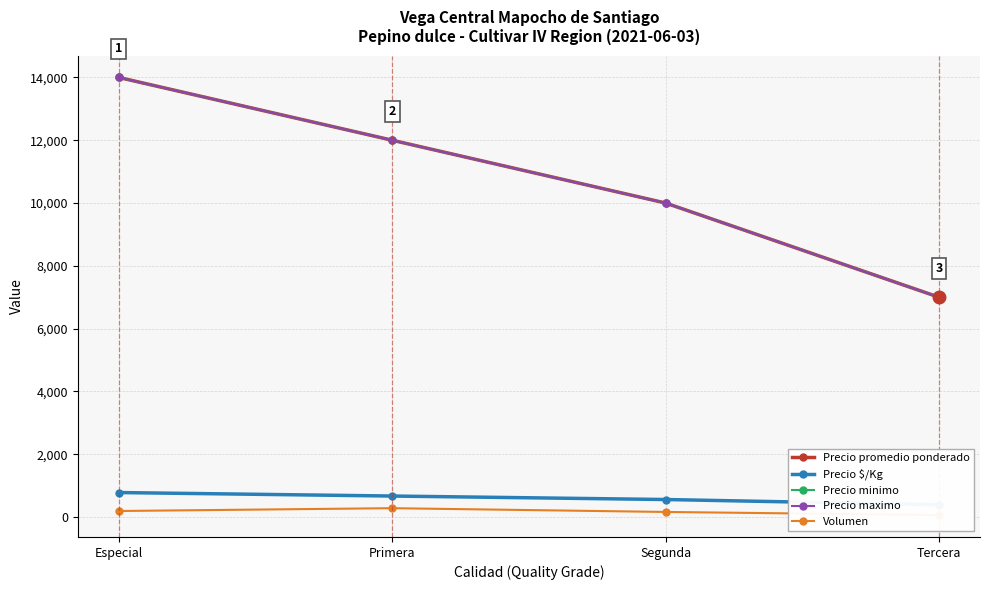

The Volumen series shows 280 at Primera. True or false?

True